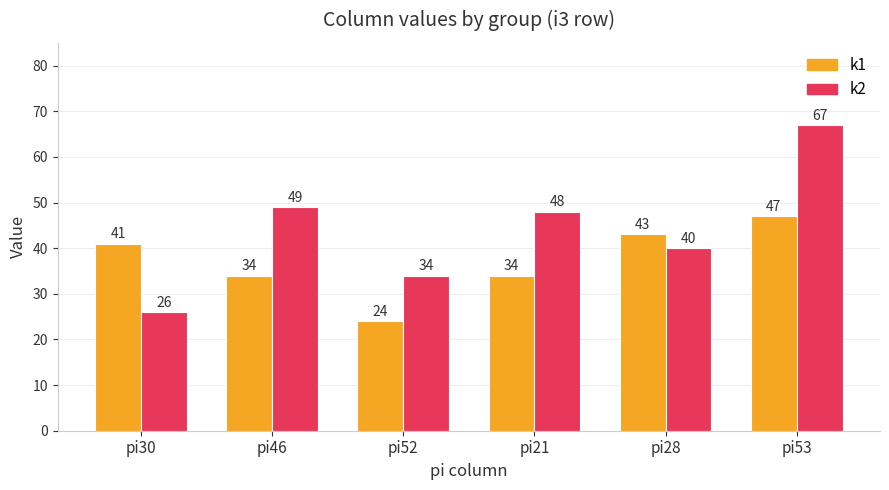

What is the difference between the second highest and minimum values in the k2 series?

23